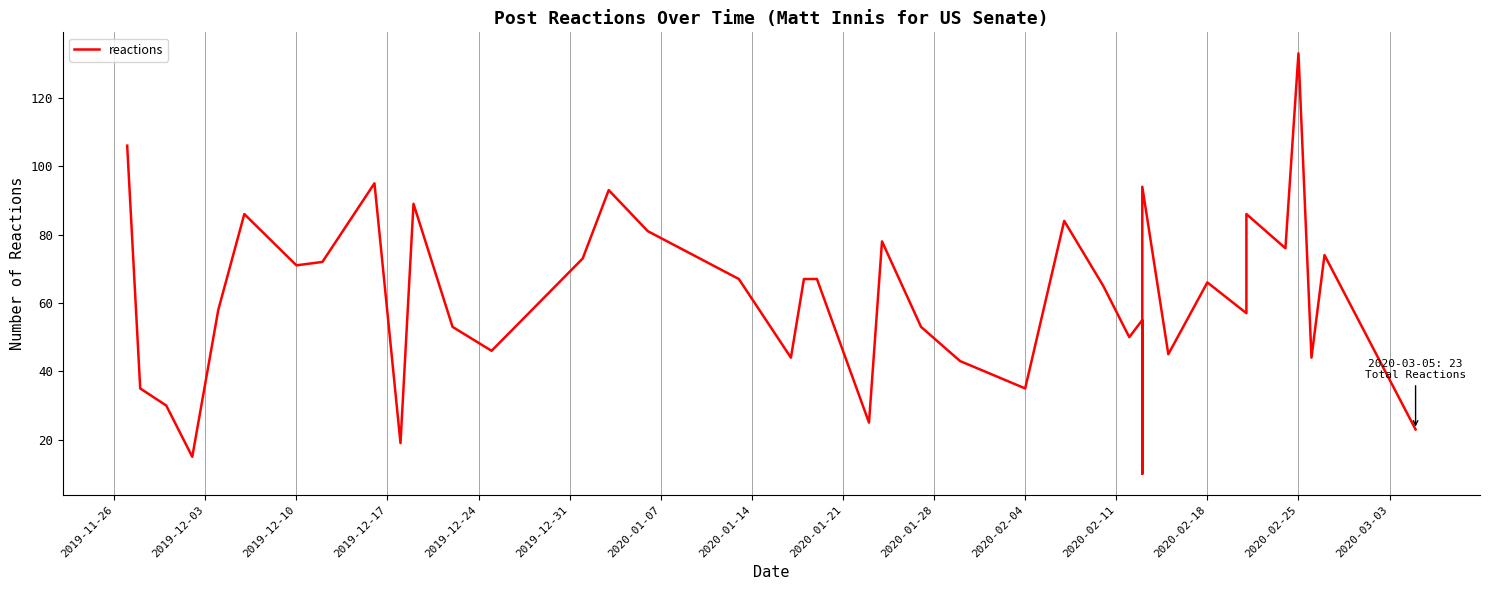

How many points are lower than both their immediate neighbors (excluding endpoints)?

13